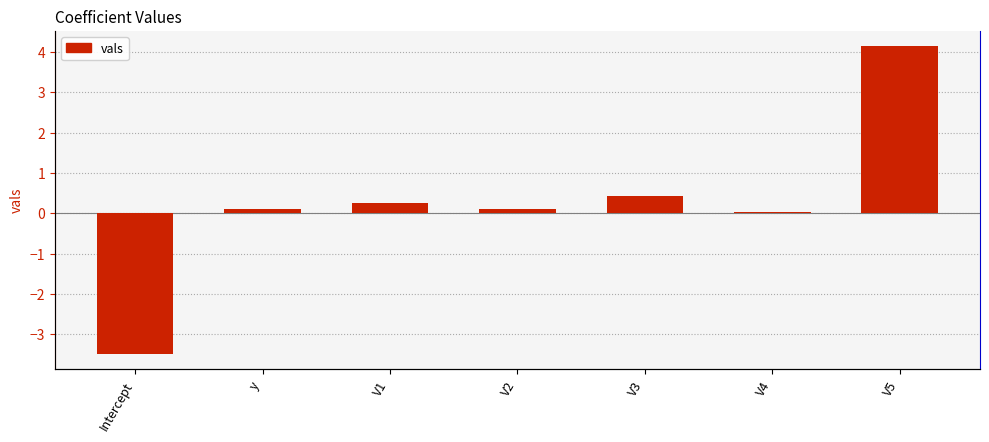

At which category does the chart reach its peak across all series?

V5